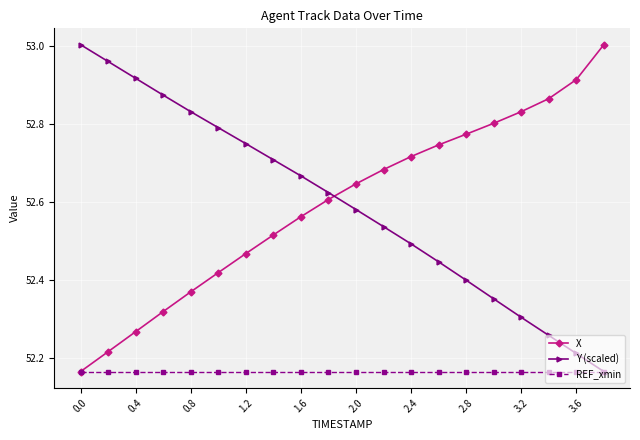

What are all the series names shown in the legend?

X, Y (scaled), REF_xmin